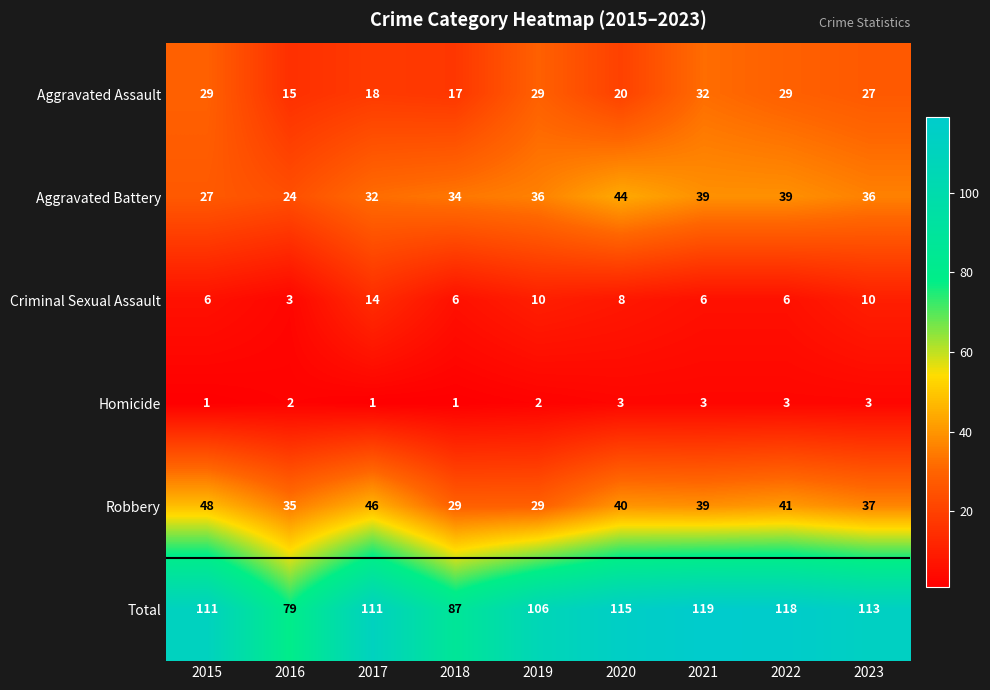

Which series changed the most between 2017 and 2022?

Aggravated Assault